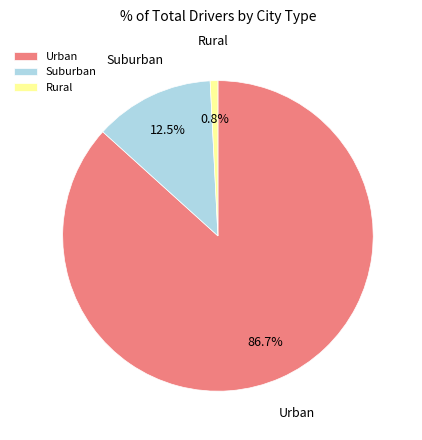

Which category has the biggest portion of the pie?

Urban